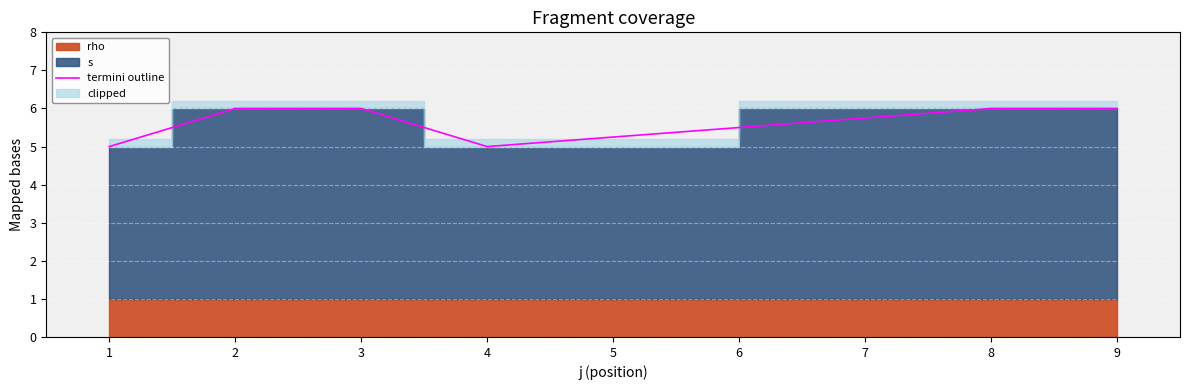

Is it true that termini outline equals 2 at 2?

False